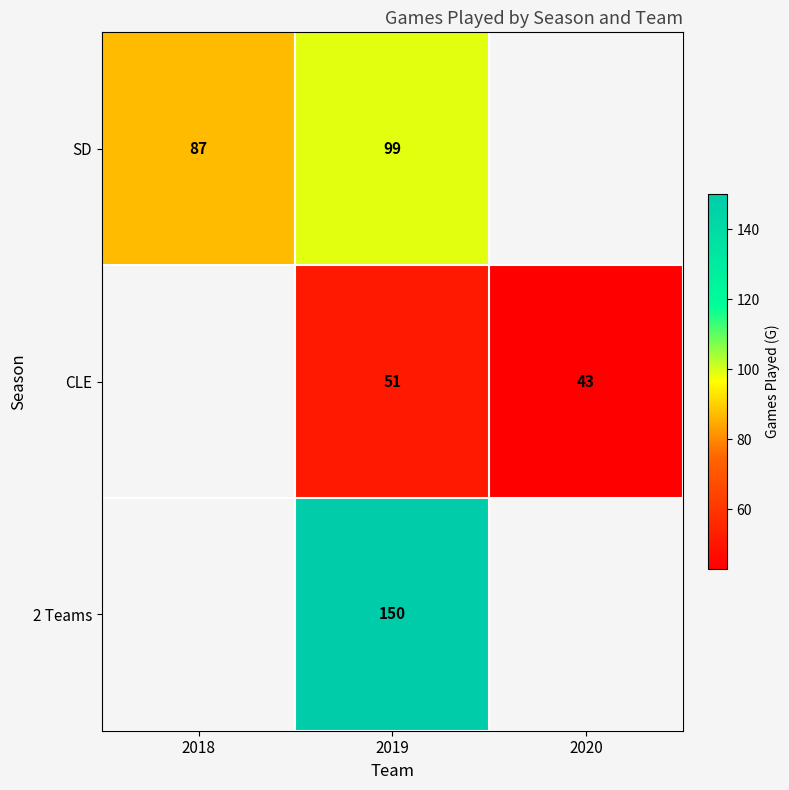

What is the spread (max minus min) of values at 2019?

99